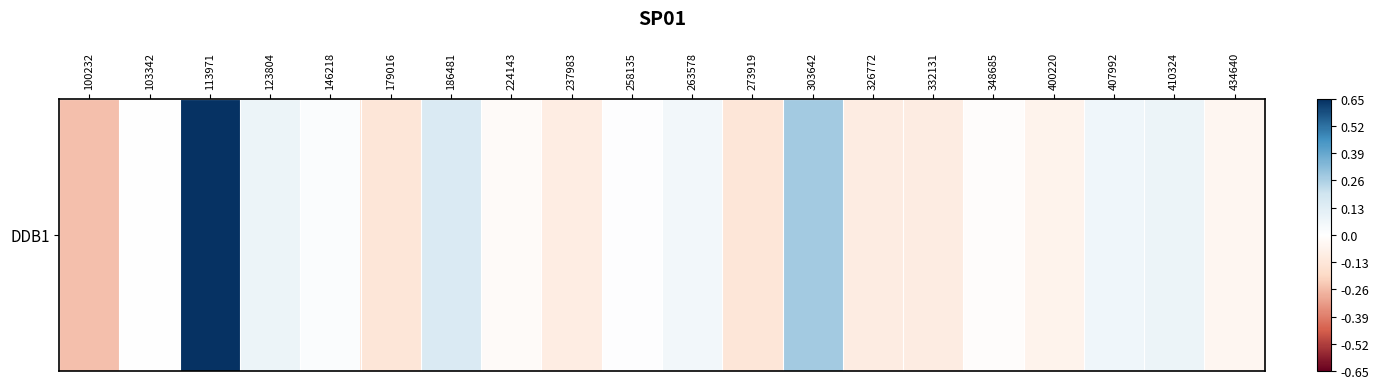

True or false: the data shows -0.1 at 100232.

False